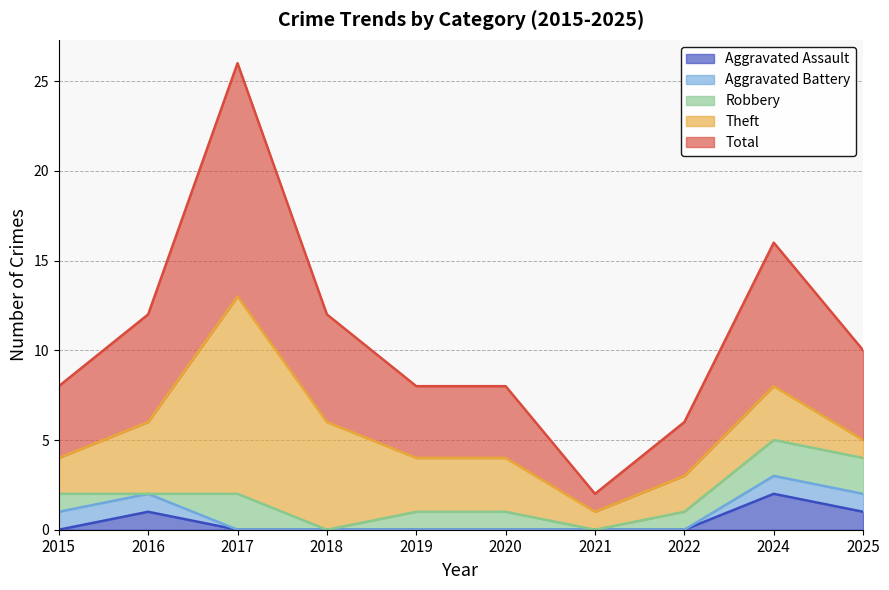

Reading left to right, list all the values displayed in this chart.

Aggravated Assault: 0	1	0	0	0	0	0	0	2	1
Aggravated Battery: 1	1	0	0	0	0	0	0	1	1
Robbery: 1	0	2	0	1	1	0	1	2	2
Theft: 2	4	11	6	3	3	1	2	3	1
Total: 4	6	13	6	4	4	1	3	8	5